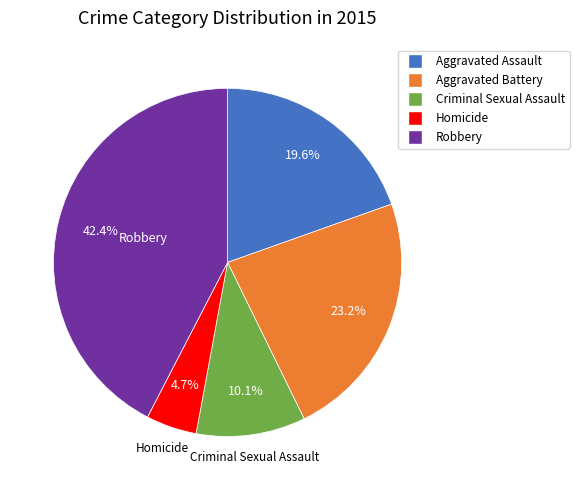

Which has a higher value, Homicide or Robbery?

Robbery